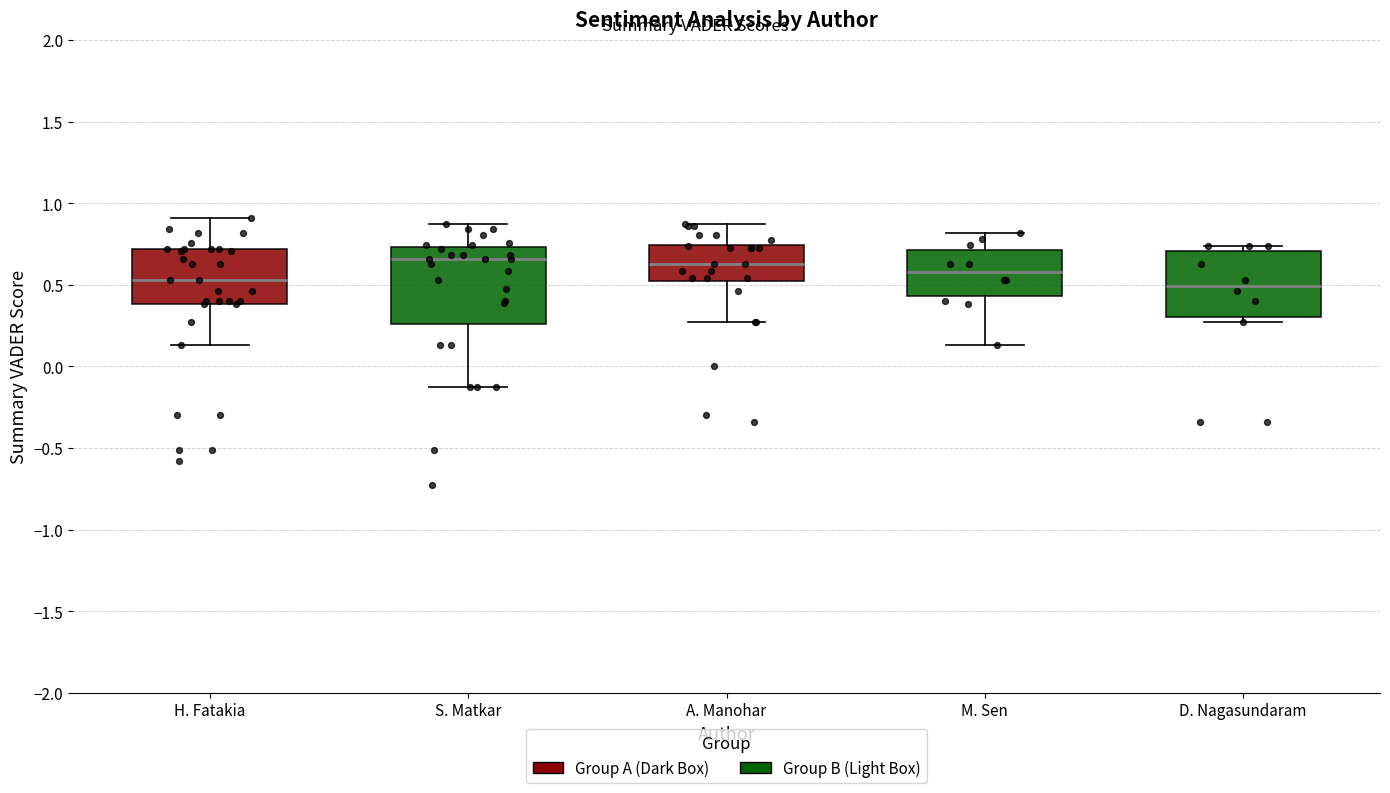

Reading left to right, transcribe this box plot: for each box, give where its median line is, the range the box spans, and where its two whiskers end, as read against the y-axis. The values are not printed on the chart, so give them approximately, as read against the axis.

H. Fatakia: median 0.55, box 0.40 to 0.70, whiskers 0.15 to 0.90
S. Matkar: median 0.65, box 0.25 to 0.75, whiskers -0.15 to 0.85
A. Manohar: median 0.60, box 0.50 to 0.75, whiskers 0.25 to 0.85
M. Sen: median 0.60, box 0.45 to 0.70, whiskers 0.15 to 0.80
D. Nagasundaram: median 0.50, box 0.30 to 0.70, whiskers 0.25 to 0.75